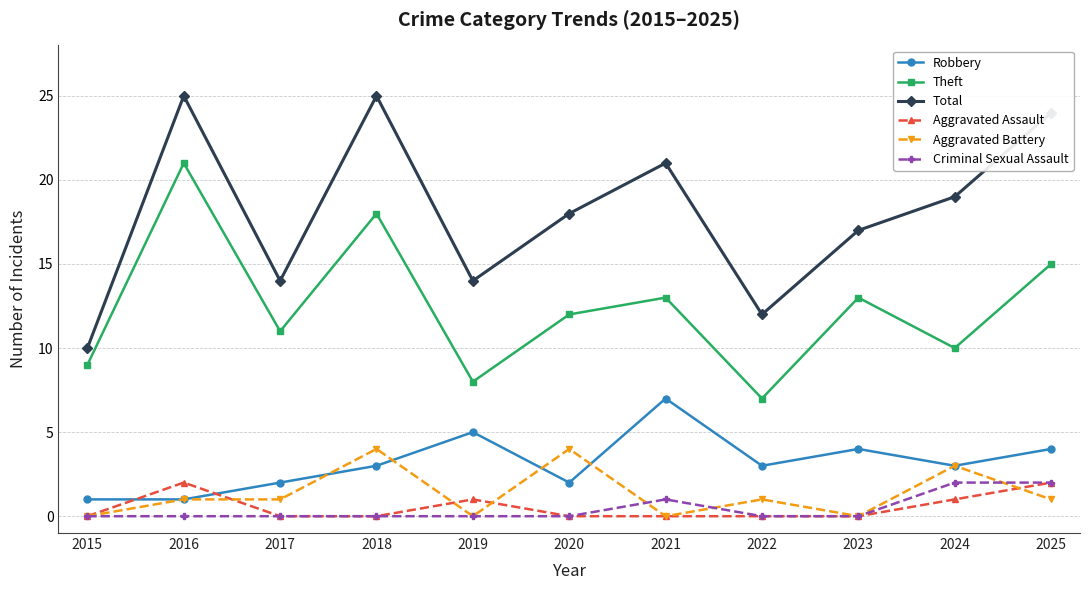

What is the greatest value displayed?

25